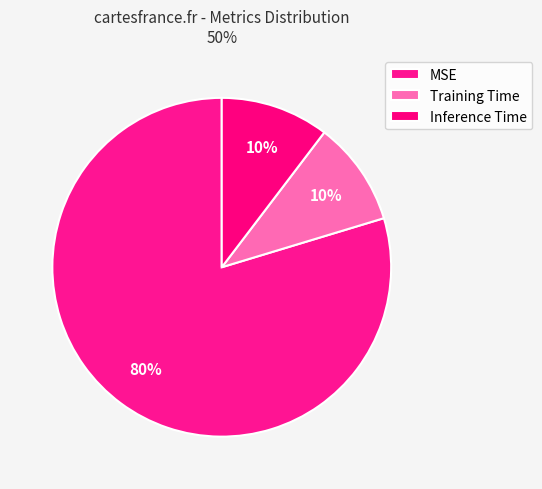

To the nearest percent, what portion does Inference Time represent?

10%